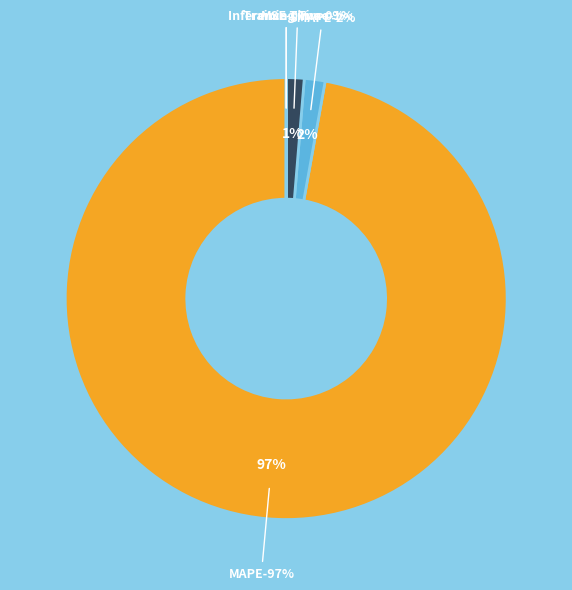

To the nearest percent, what is the difference between the SMAPE and Inference Time slice percentages?

2%